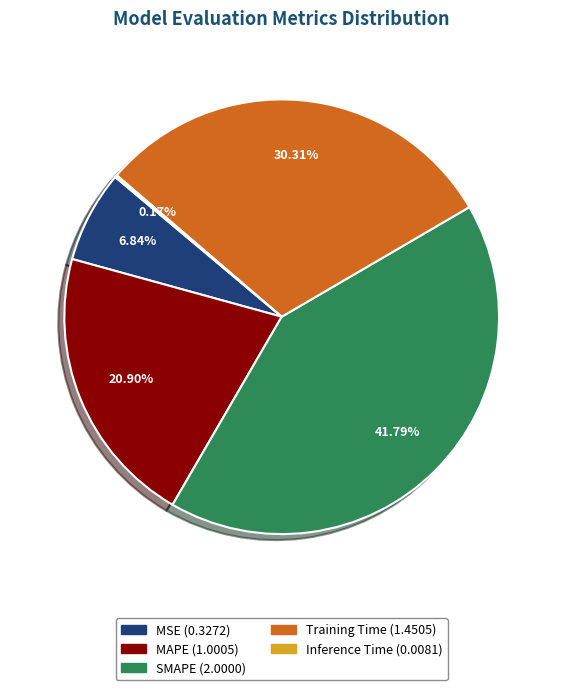

Which slice is the largest?

SMAPE